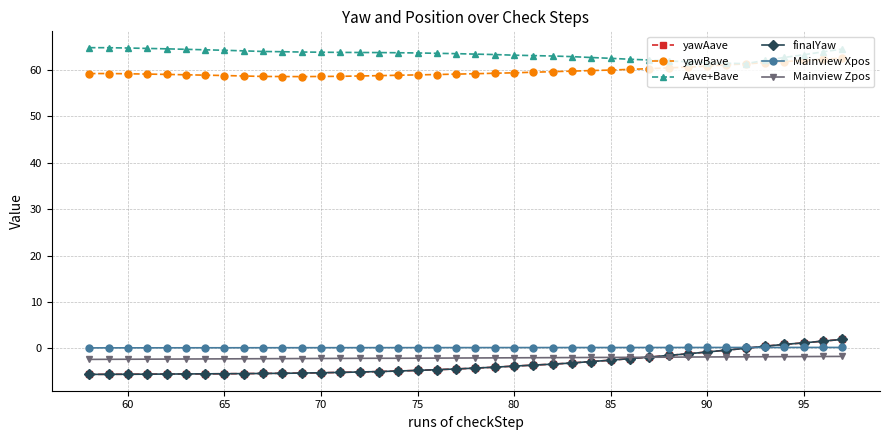

What is the difference between the maximum and second lowest values in the Aave+Bave series?

3.4